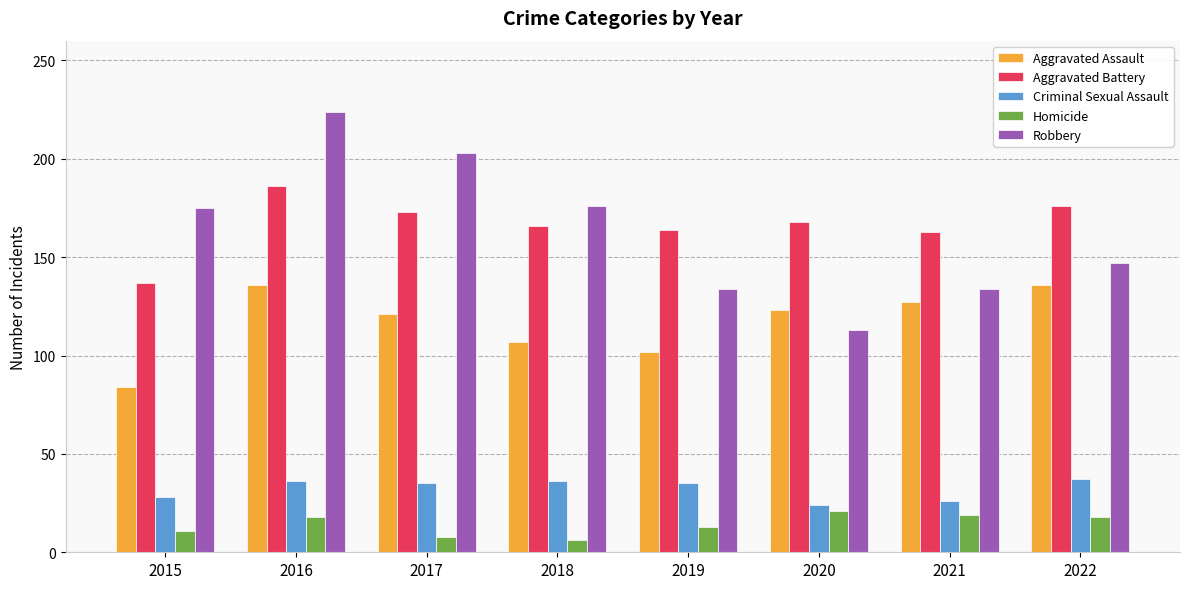

True or false: Criminal Sexual Assault has a value of 35 at 2019.

True